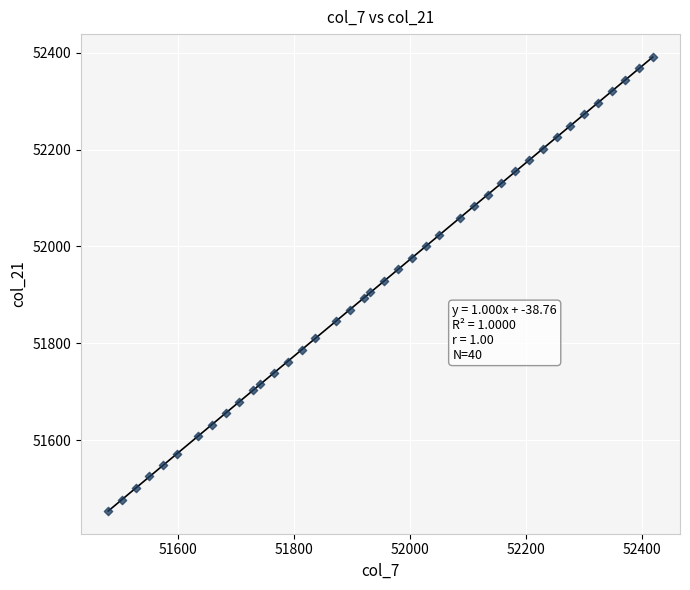

What is the range of X values (max minus min)?

938